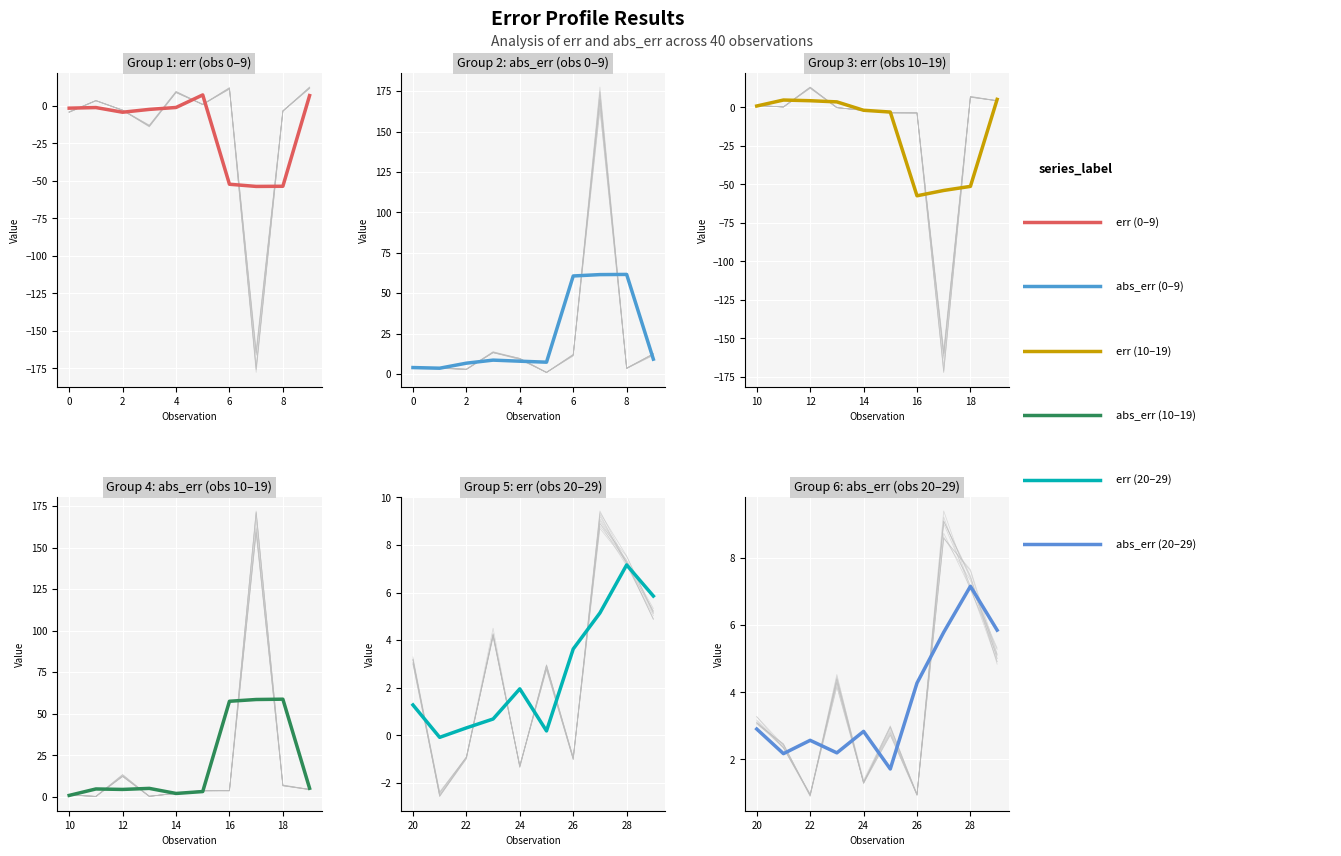

True or false: abs_err (20–29) and err (20–29) intersect in this chart.

False